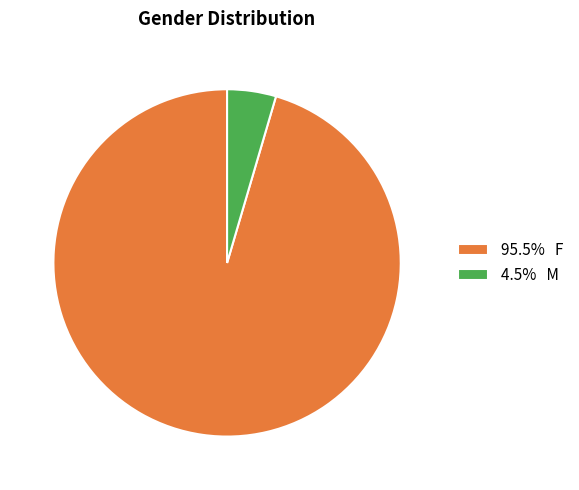

Does 95.5% F represent more than half of the total?

Yes